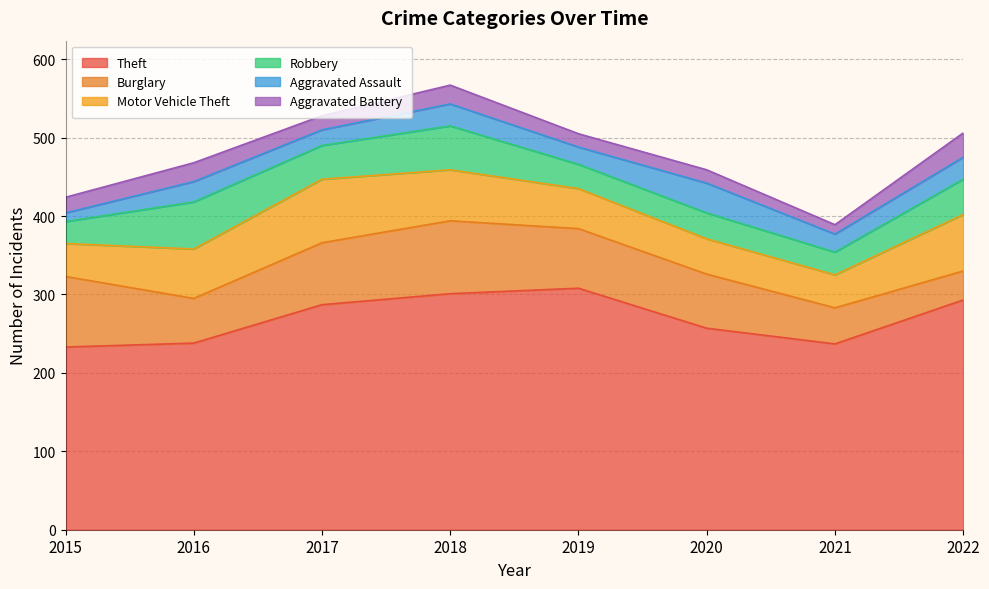

Between 2015 and 2021, which is larger?

2021